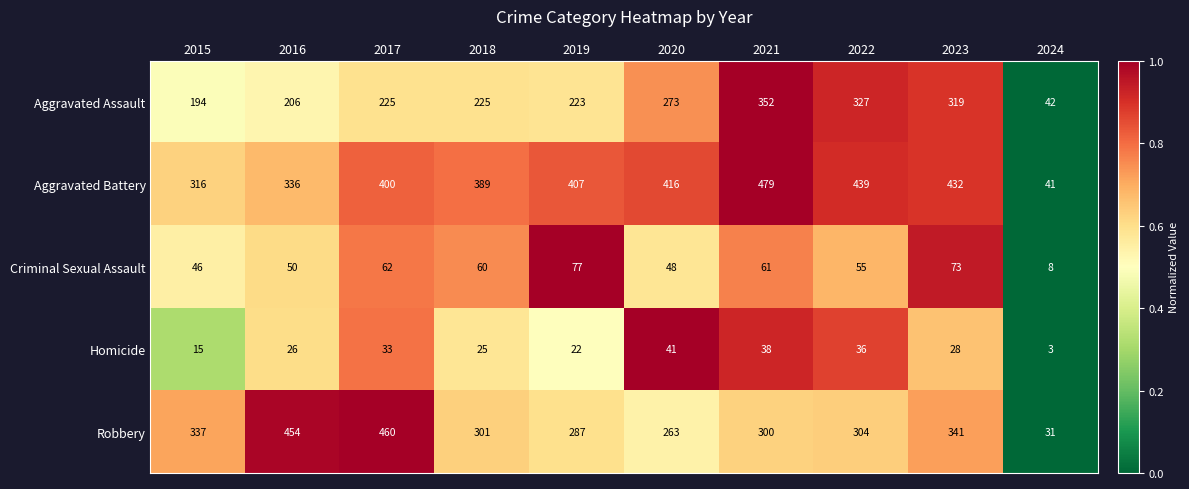

What is the total value across all series at 2017?

1180